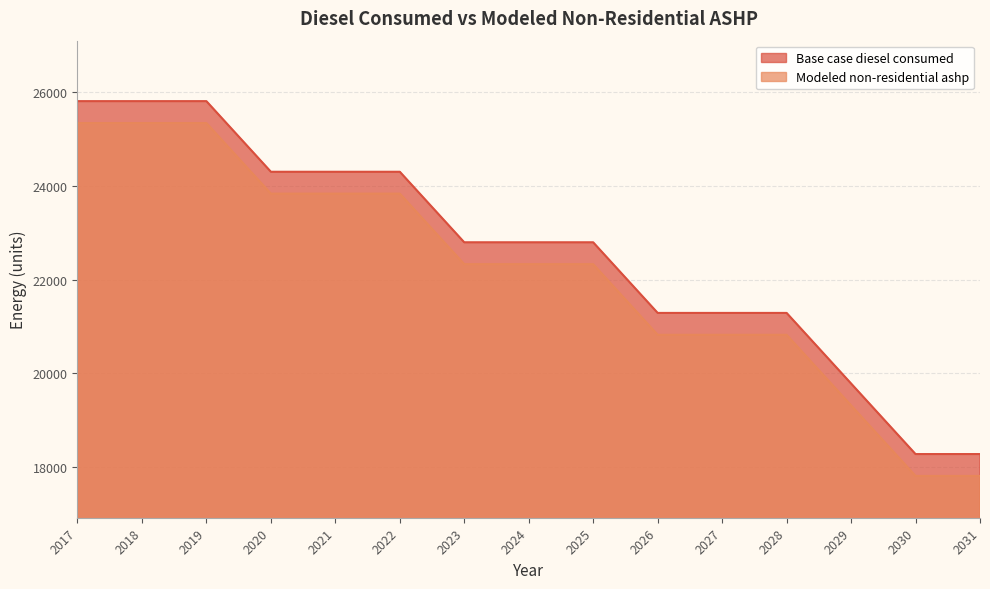

Reading left to right, extract all data points from this chart.

Base case diesel consumed: 2017=25802.3	2018=25802.3	2019=25802.3	2020=24297.7	2021=24297.7	2022=24297.7	2023=22793.1	2024=22793.1	2025=22793.1	2026=21288.5	2027=21288.5	2028=21288.5	2029=19784.0	2030=18279.4	2031=18279.4
Modeled non-residential ashp: 2017=25335.9	2018=25335.9	2019=25335.9	2020=23831.3	2021=23831.3	2022=23831.3	2023=22326.8	2024=22326.8	2025=22326.8	2026=20822.2	2027=20822.2	2028=20822.2	2029=19317.6	2030=17813.0	2031=17813.0